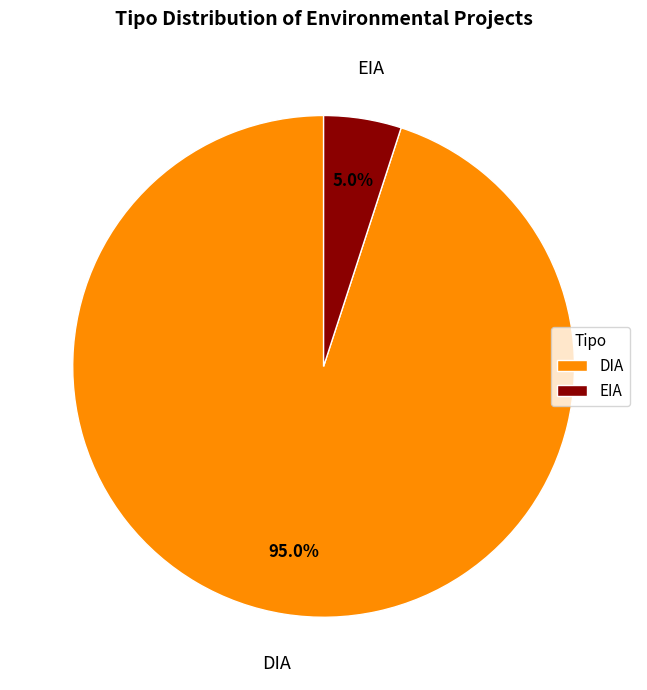

The EIA slice represents 25% of the pie. True or false?

False